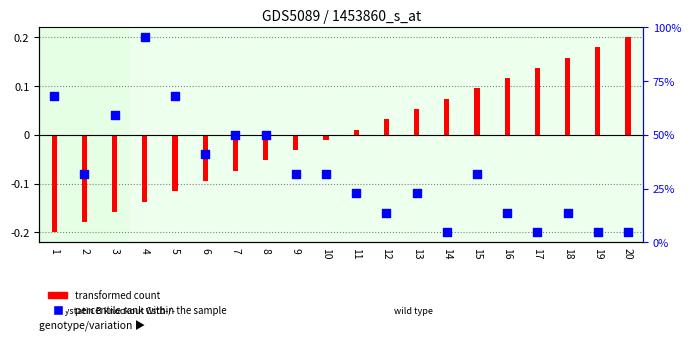

At which category is the sum across all series the highest?

4